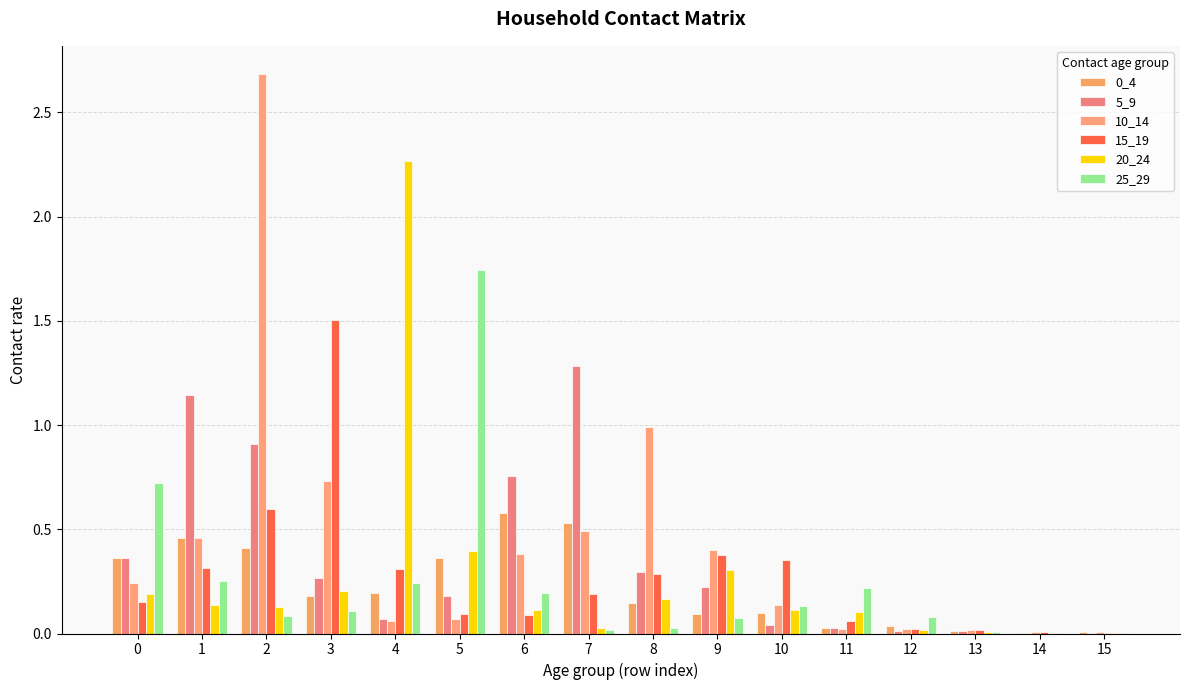

Which label corresponds to the smallest value in the chart?

14